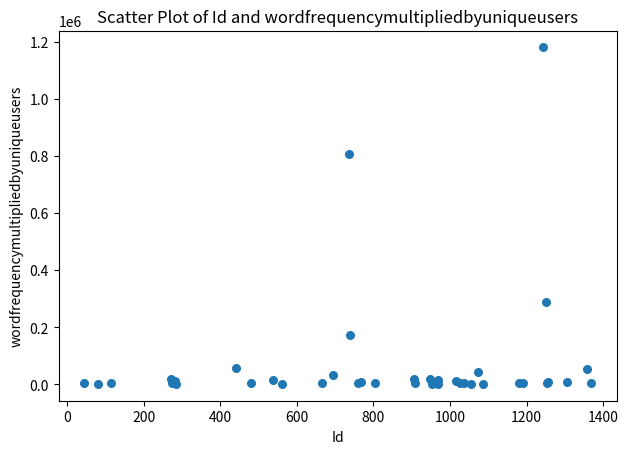

What Y value in the scatter plot is closest to 590771?

805126